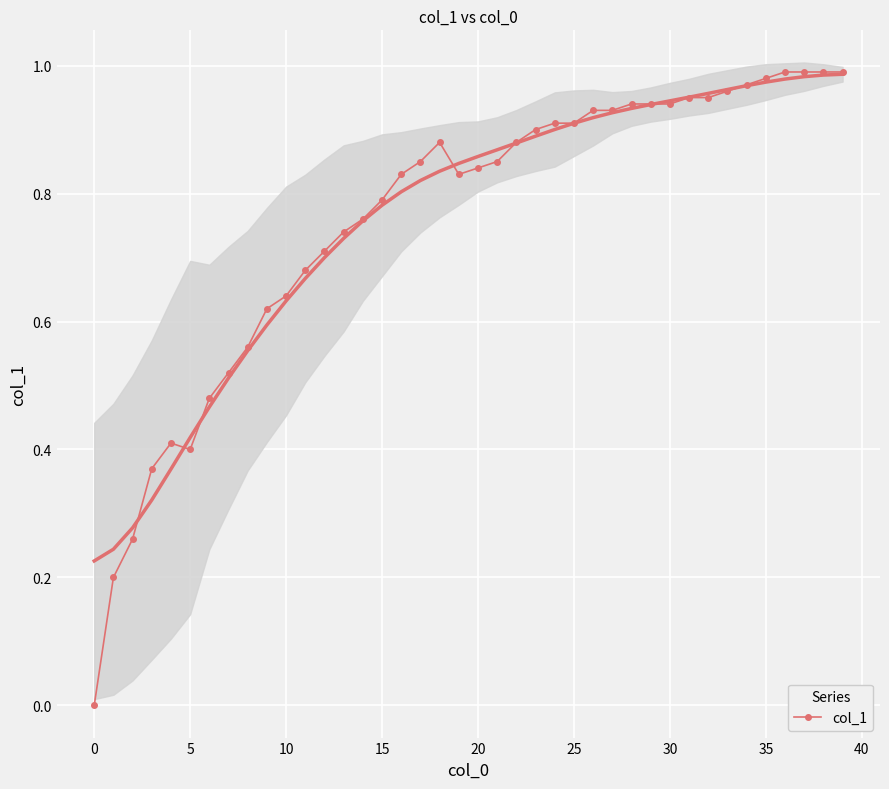

Is it true that the value at 23 is 0.5?

False